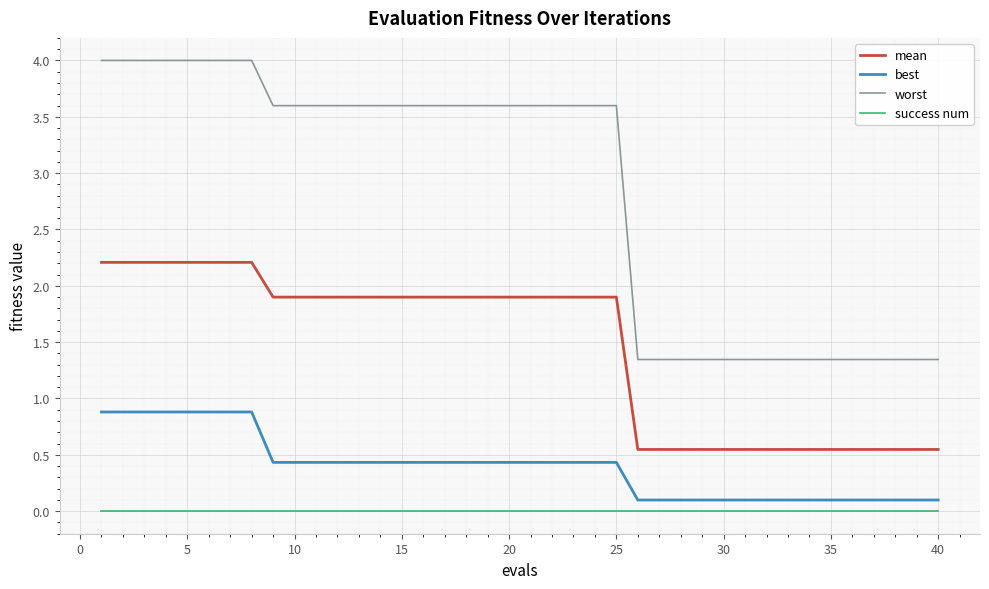

Does the chart display data point markers on the line(s)?

No